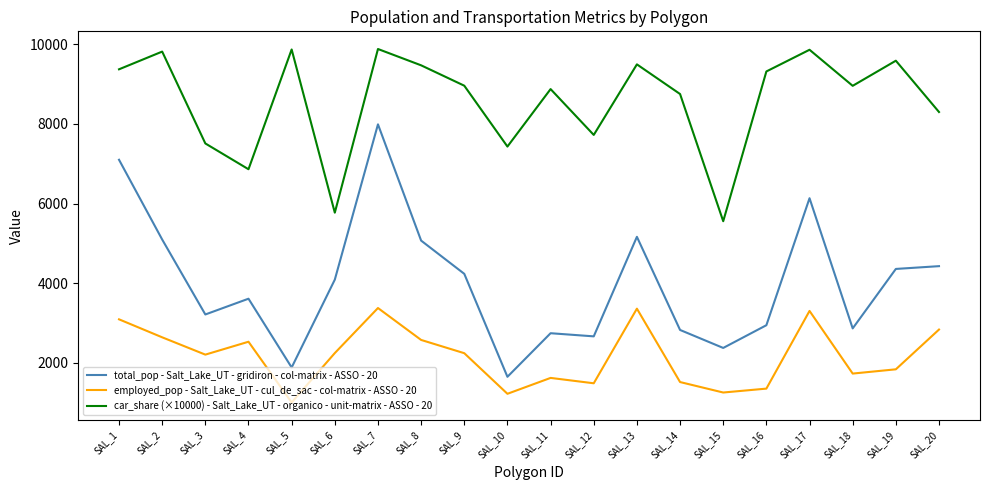

What is the smallest value displayed?

1003.0